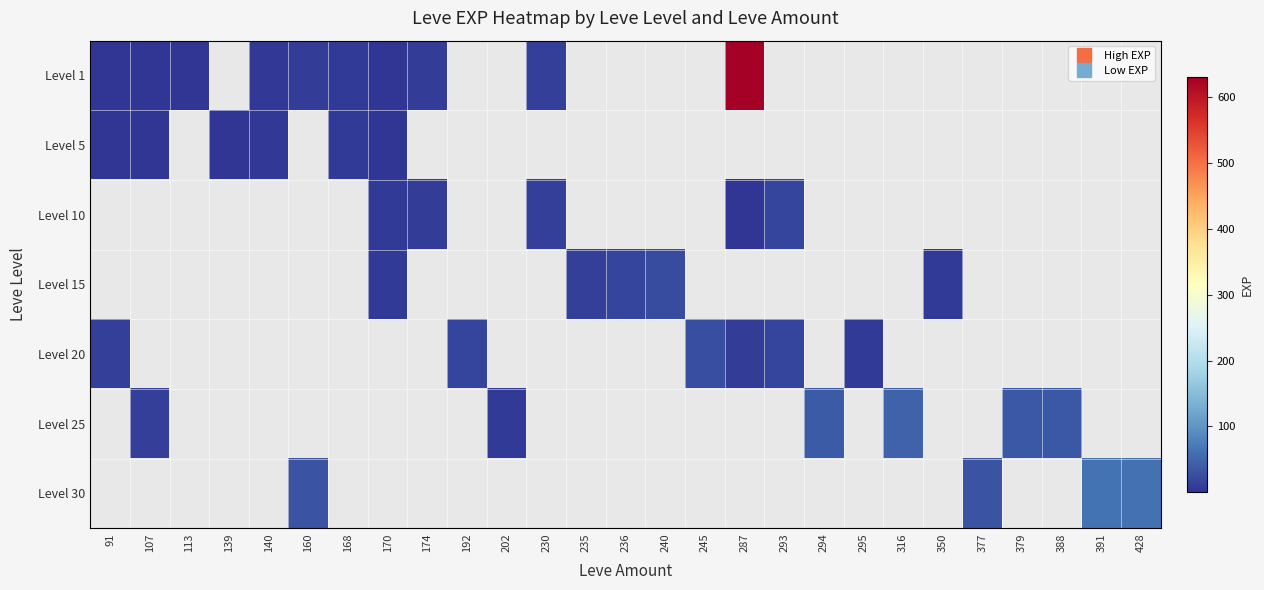

What is the spread (max minus min) of values at 170?

5.0